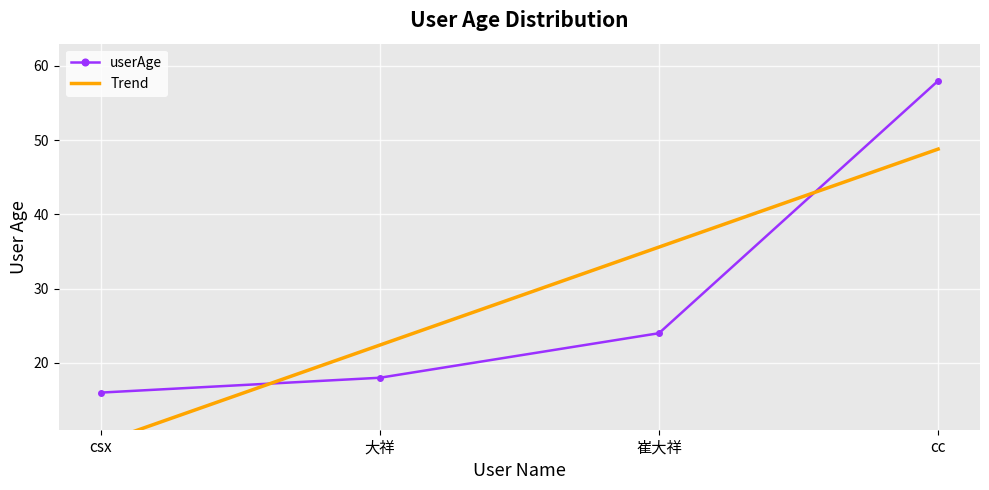

Is it true that userAge equals 16.0 at csx?

True